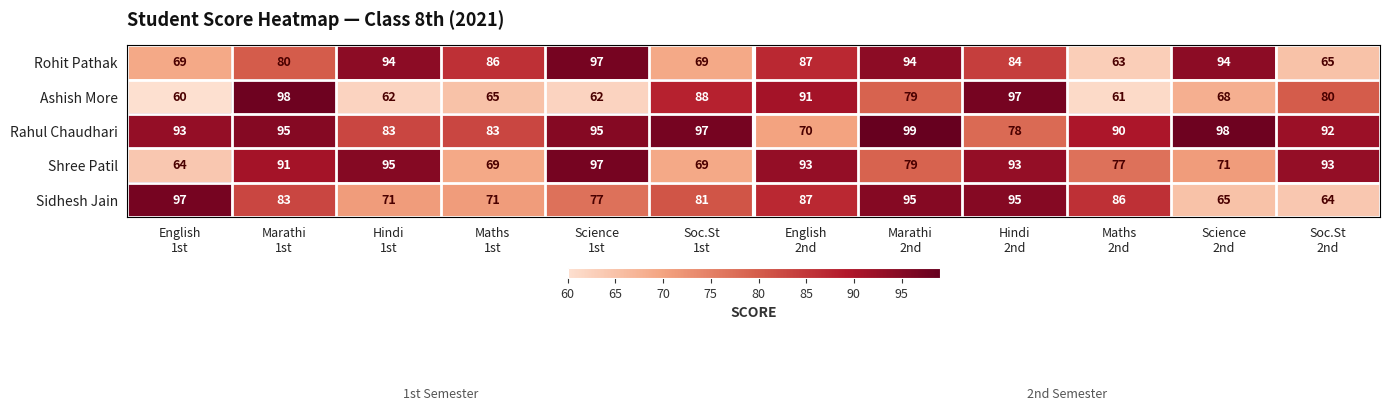

What is the difference between the maximum and minimum values in the Rahul Chaudhari series?

29